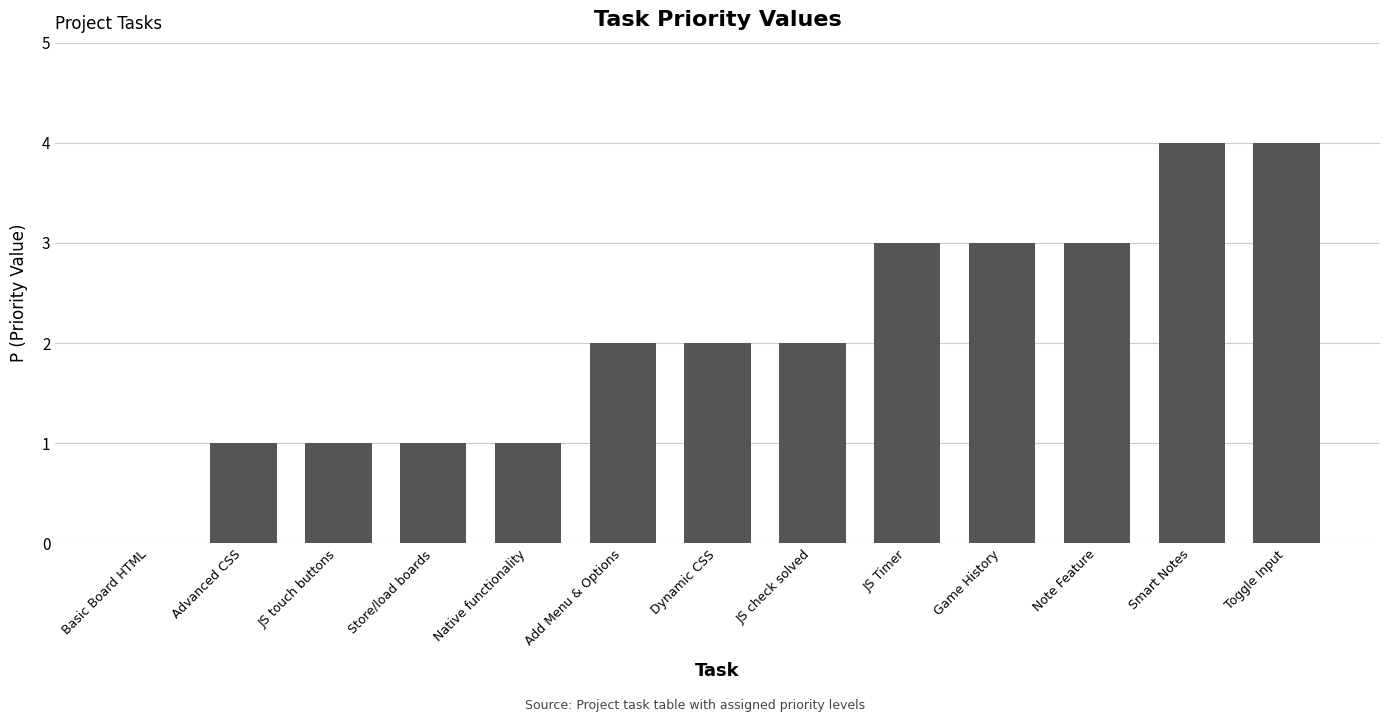

What is the change in value from JS touch buttons to Smart Notes?

+3